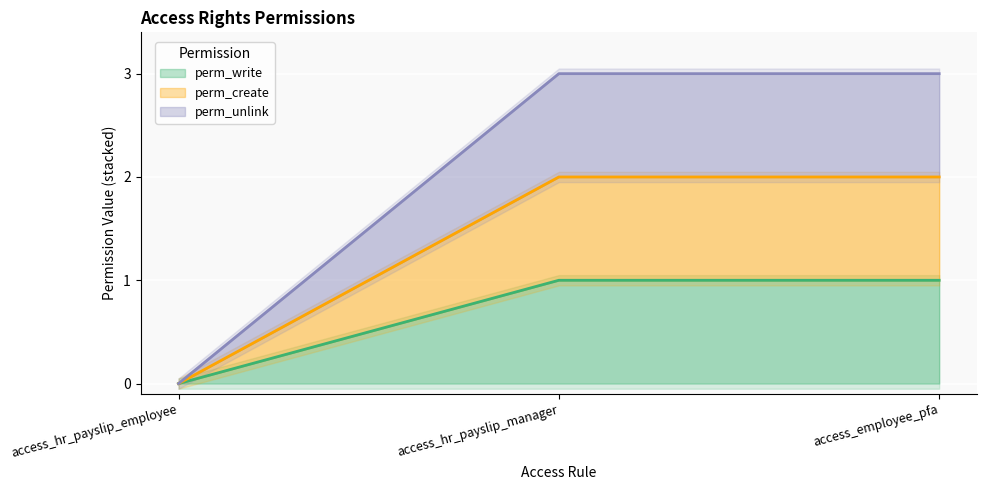

Is the value of perm_unlink at access_employee_pfa greater than the value of perm_write at access_hr_payslip_manager?

Yes